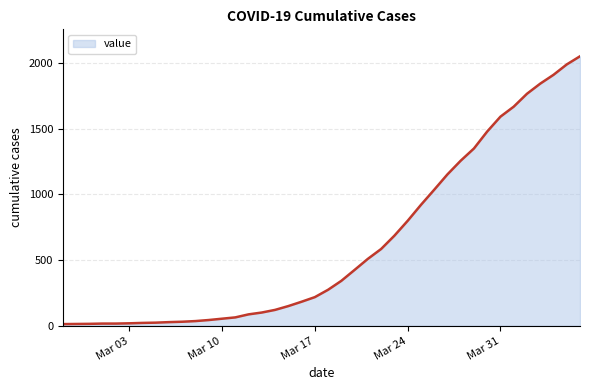

What is the difference between the maximum and minimum values?

2036